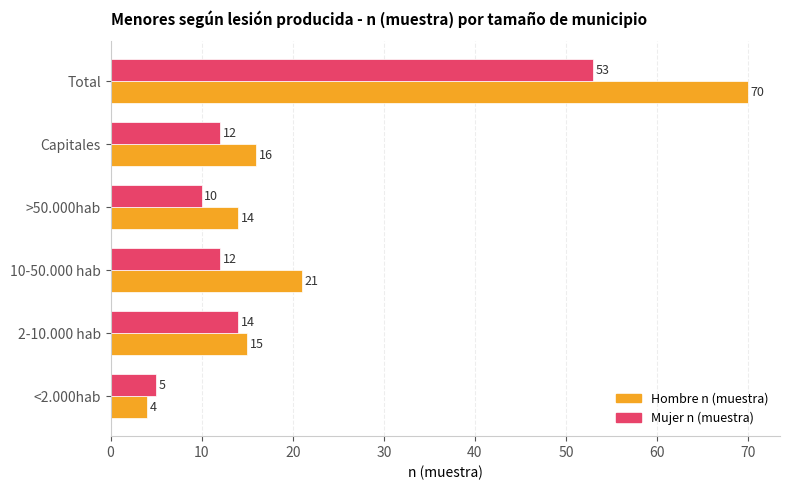

Where is Mujer n (muestra) nearest to the value 29?

2-10.000 hab